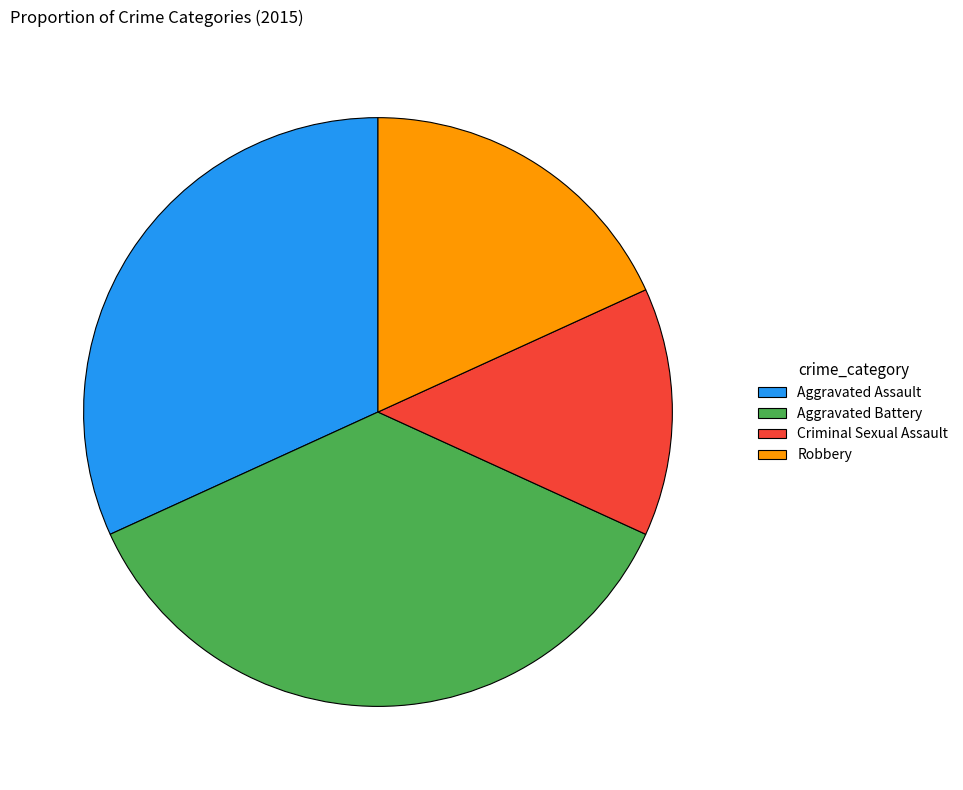

Which category has the smallest portion of the pie?

Criminal Sexual Assault